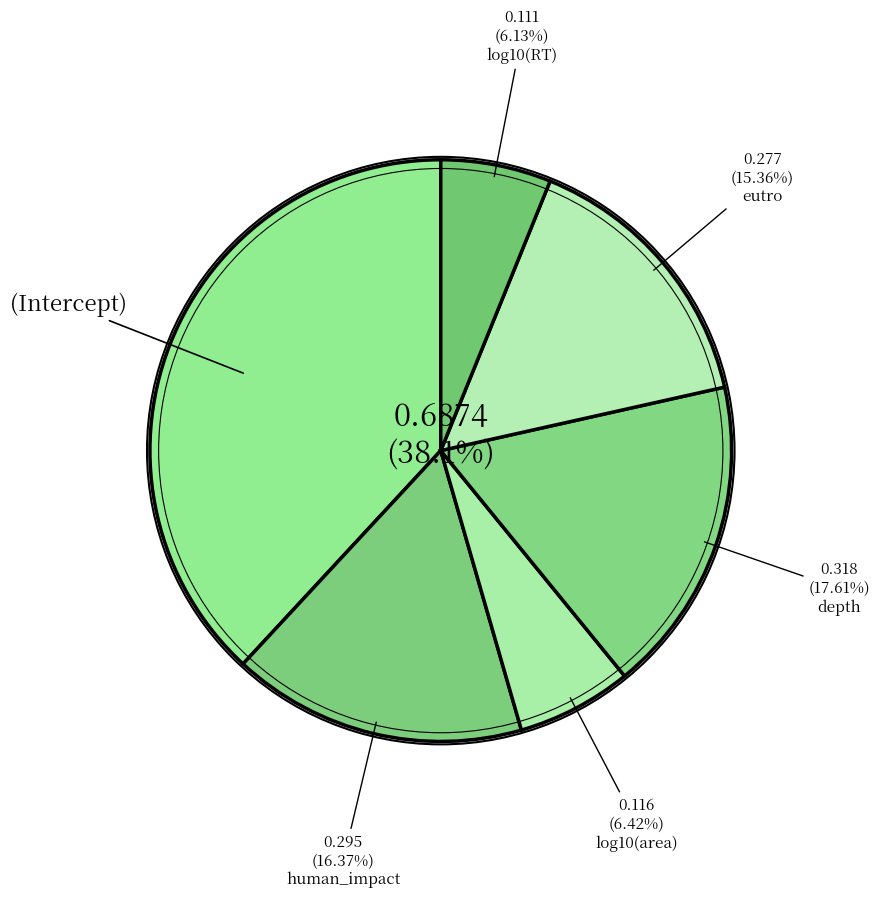

The log10(area) slice represents 16% of the pie. True or false?

False